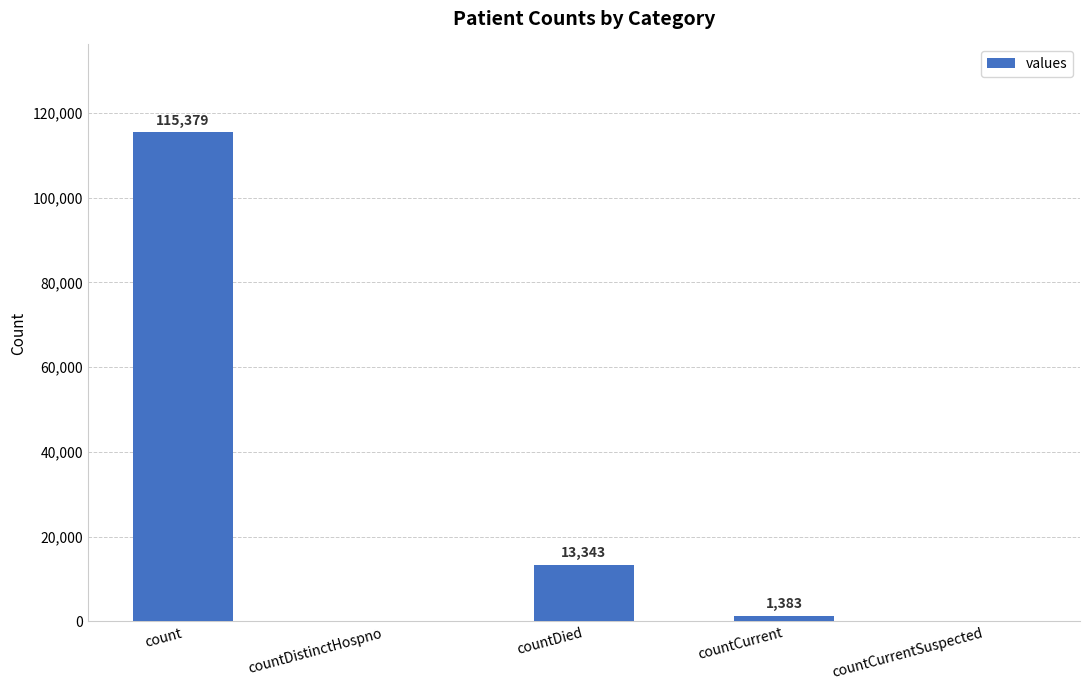

At which label is the value closest to 57689?

countDied